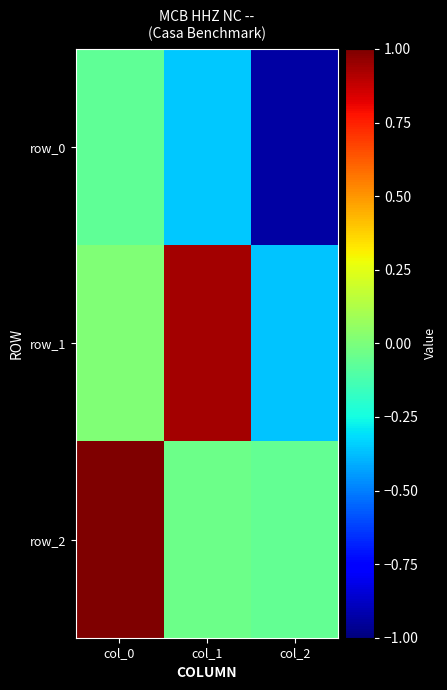

What is the difference between the highest and lowest values at col_0?

1.1